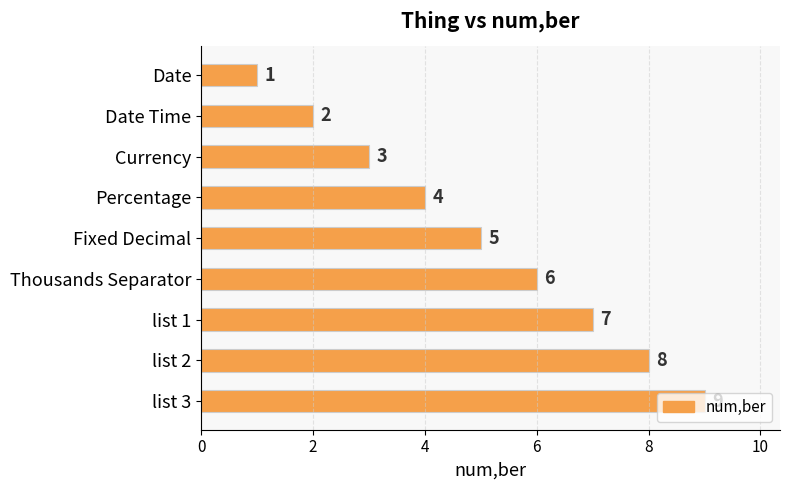

How many values are between 3 and 7?

5